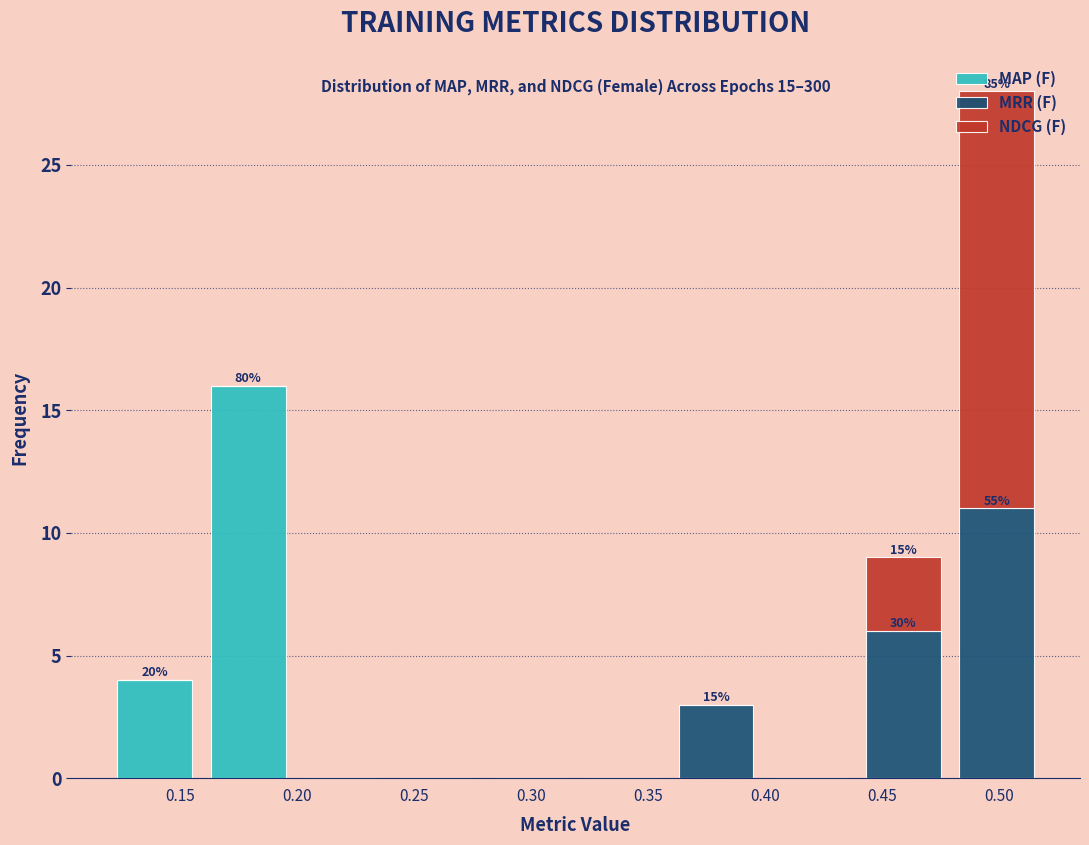

Which range on the x-axis has the tallest stacked bar (by total height)?

0.48 to 0.52